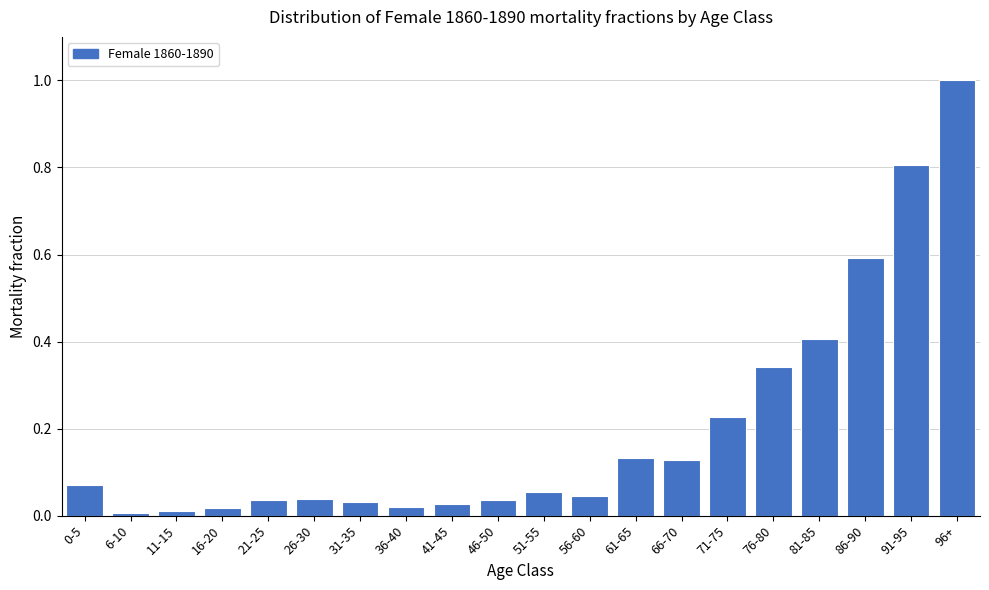

Which has a higher value, 66-70 or 56-60?

66-70